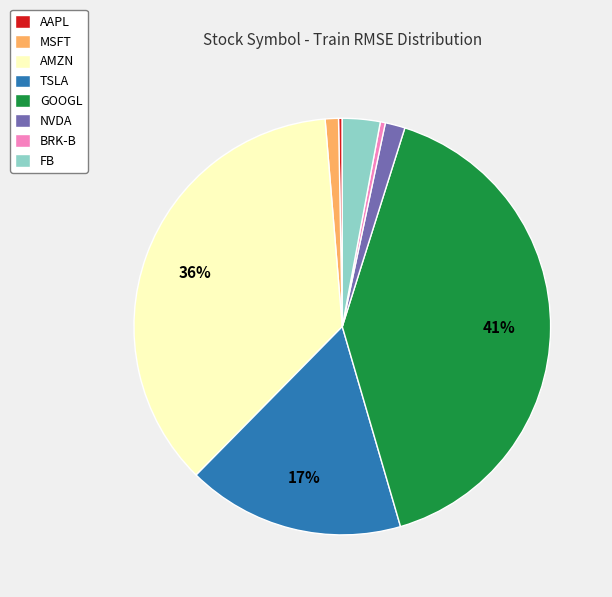

How many slices are in this pie chart?

8